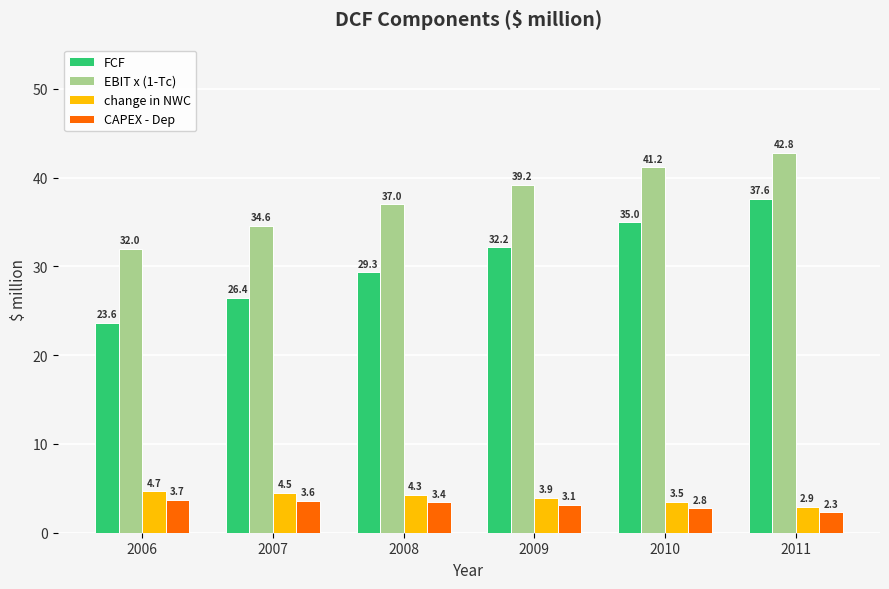

What is the difference between the highest and lowest values at 2008?

33.6